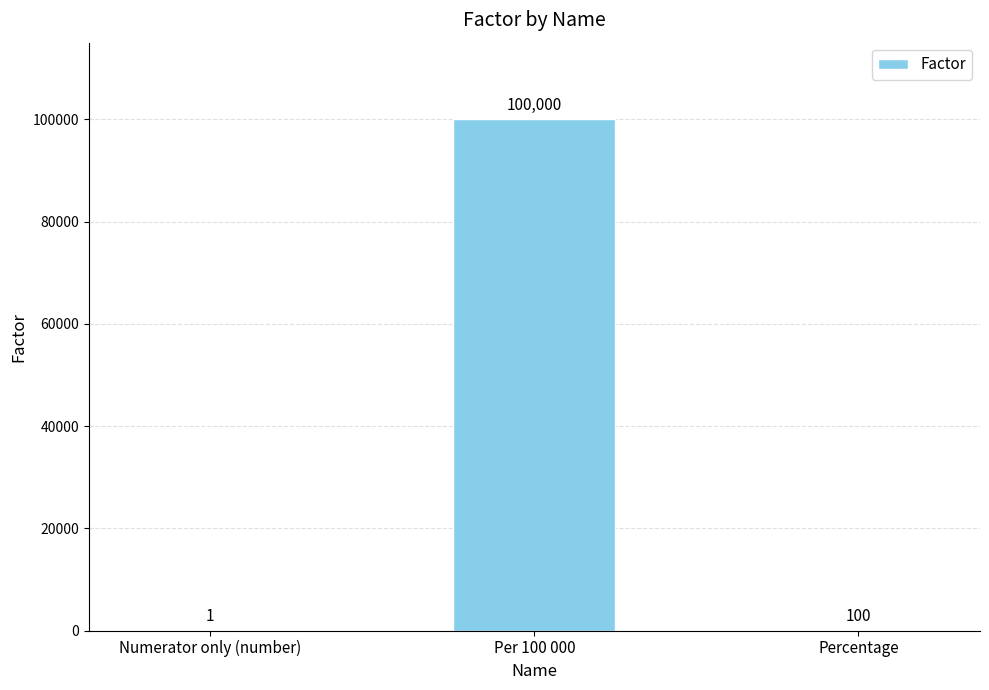

What is the sum of all values?

100101